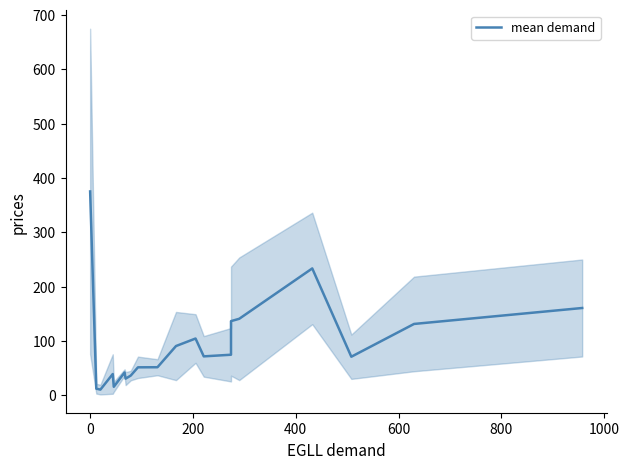

How many data points are above 71?

10